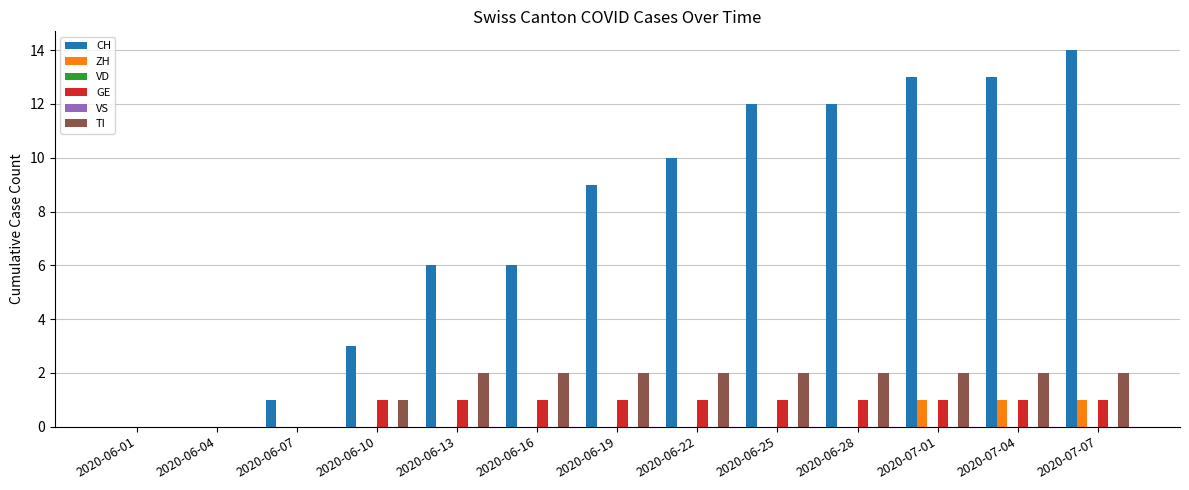

What is the difference between the TI values at 2020-06-01 and 2020-06-25?

2